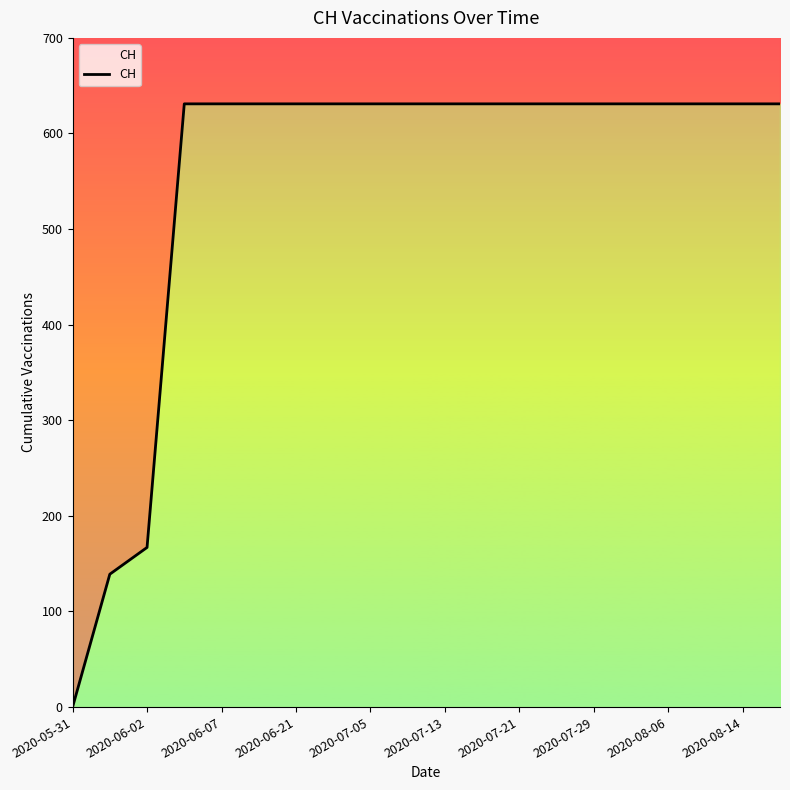

Reading right to left, what are all the values shown in this chart?

631	631	631	631	631	631	631	631	631	631	631	631	631	631	631	631	631	167	139	0